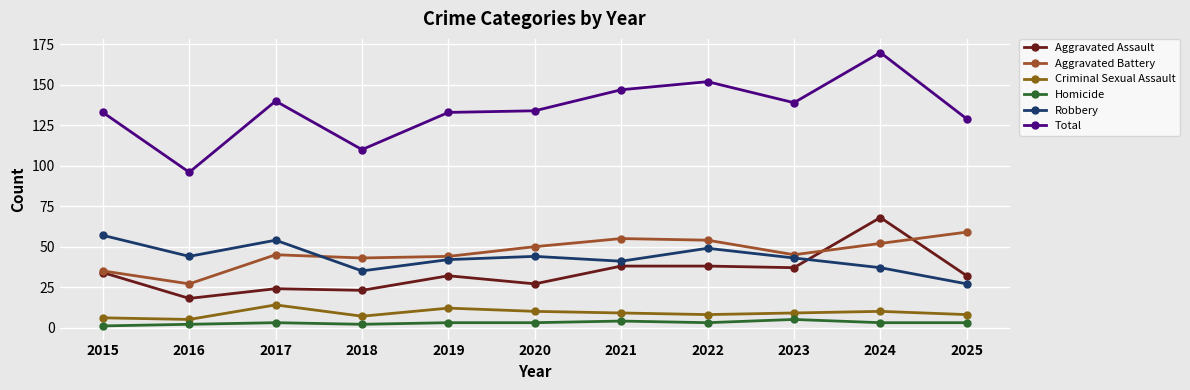

True or false: Homicide and Criminal Sexual Assault cross at least once.

False